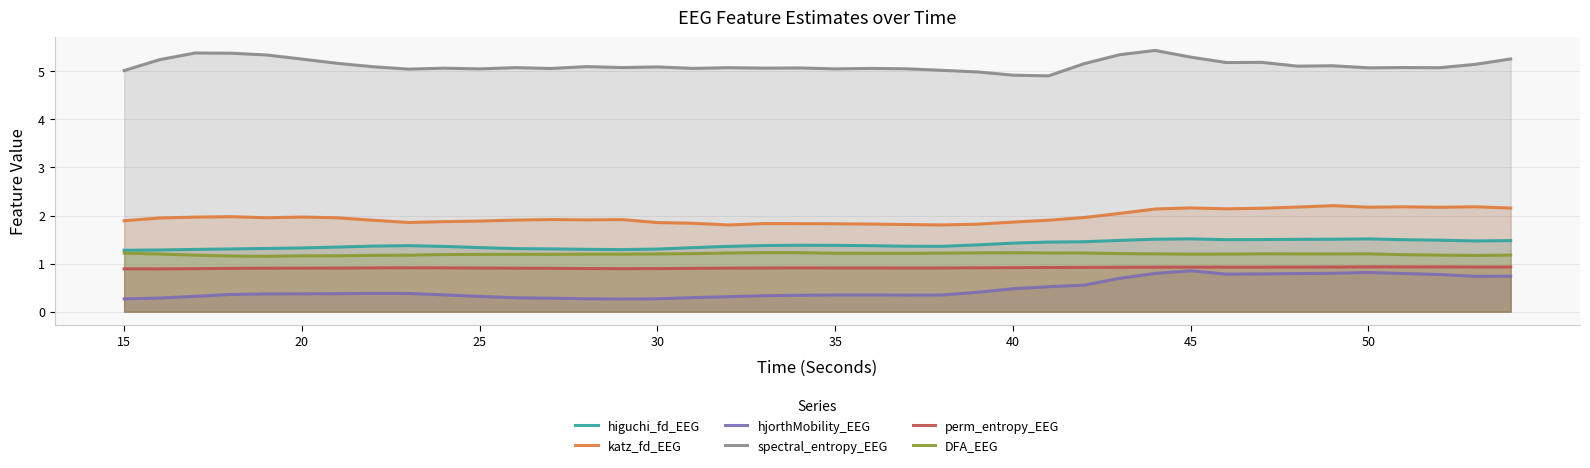

What are all the series names shown in the legend?

higuchi_fd_EEG, katz_fd_EEG, hjorthMobility_EEG, spectral_entropy_EEG, perm_entropy_EEG, DFA_EEG